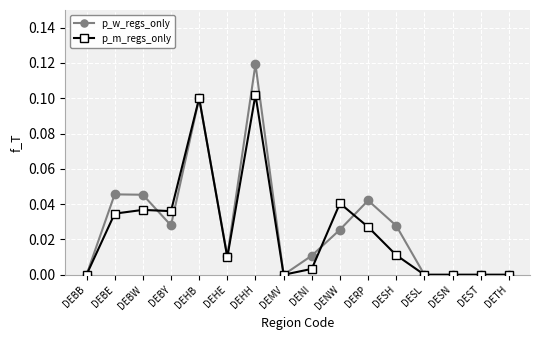

Which series has the widest spread of values?

p_w_regs_only